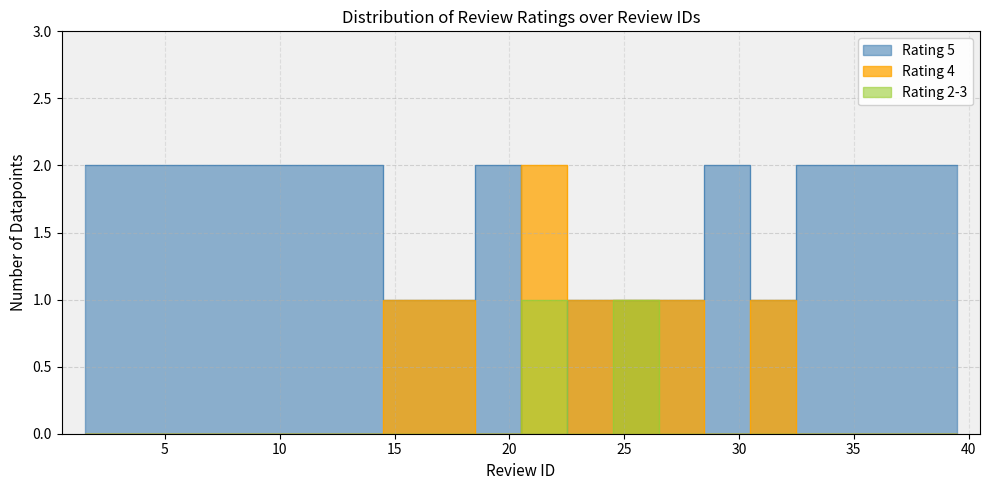

How many lines are shown in the chart?

3